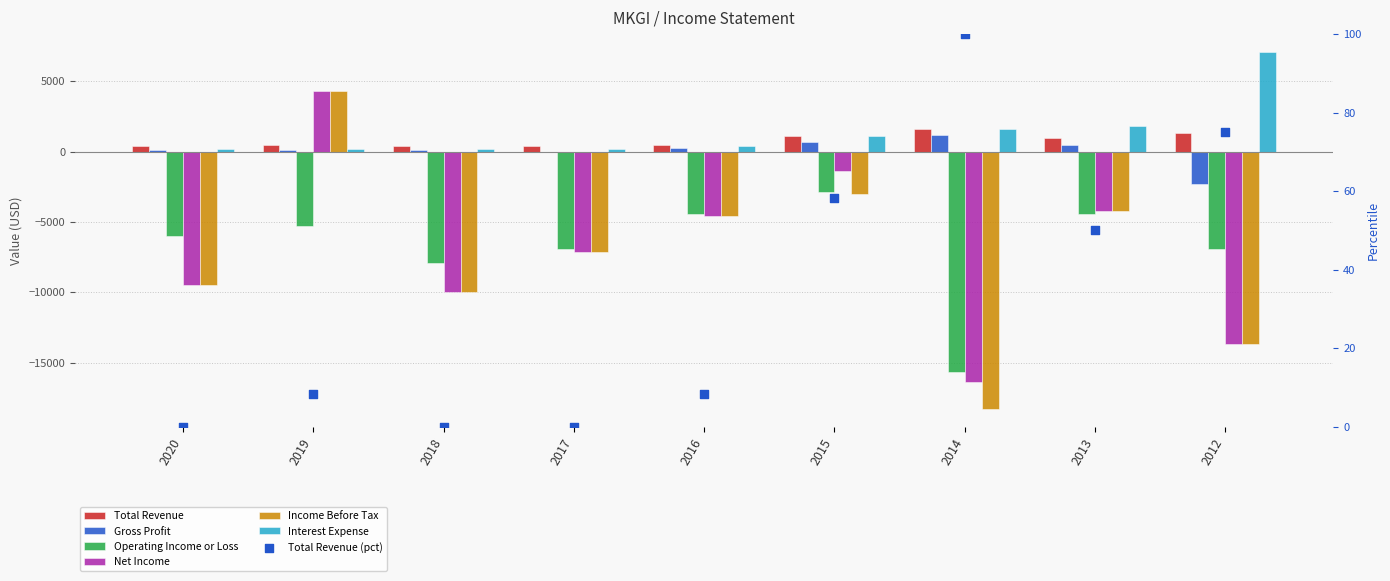

What is the total value across all series at 2013?

-9500